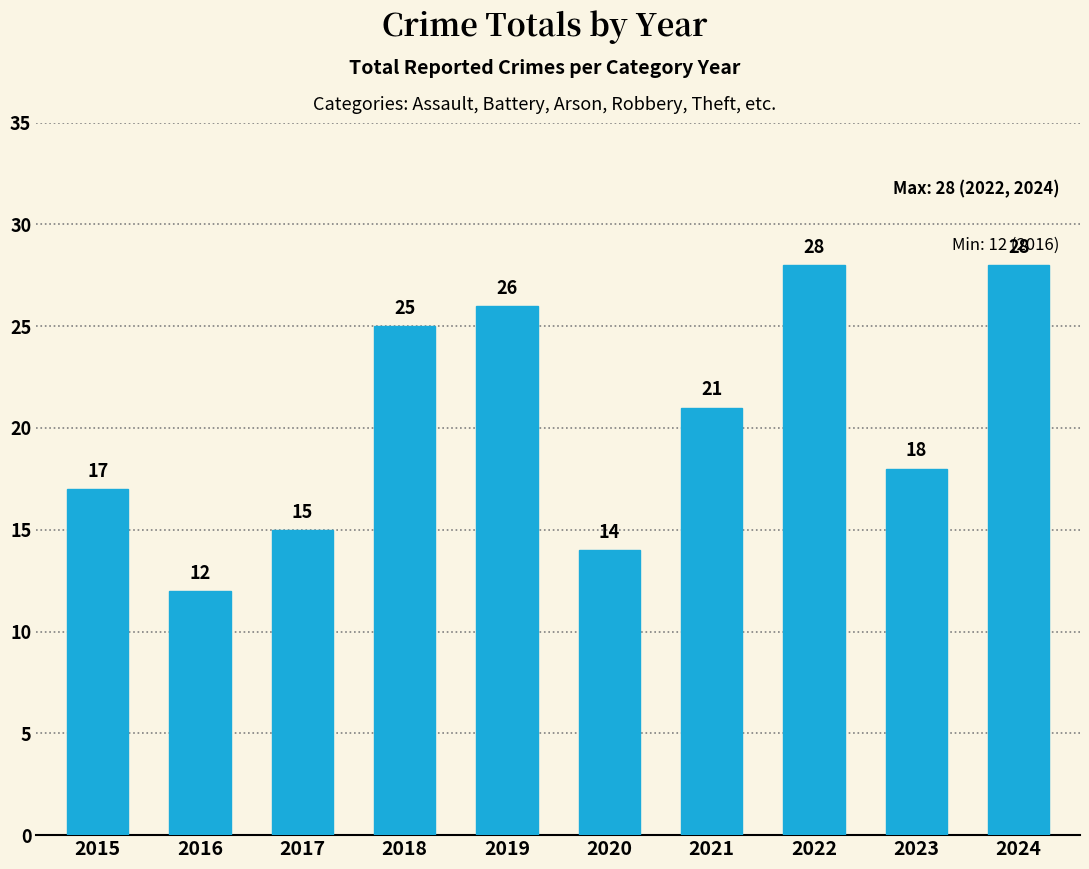

Where does the data first go above 21?

2018